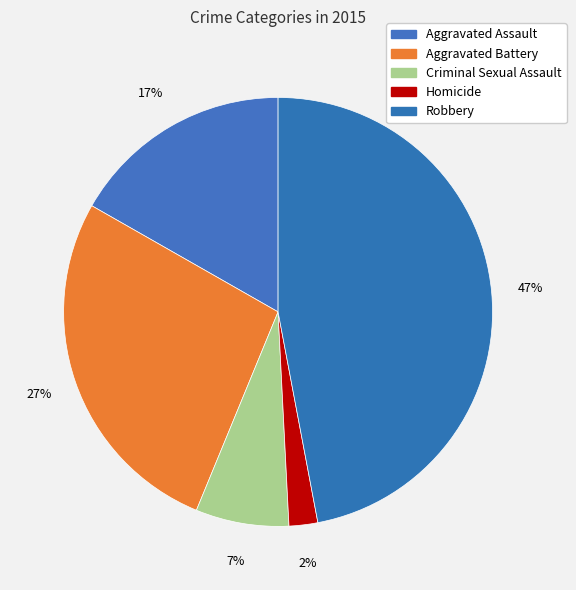

How many slices are in this pie chart?

5